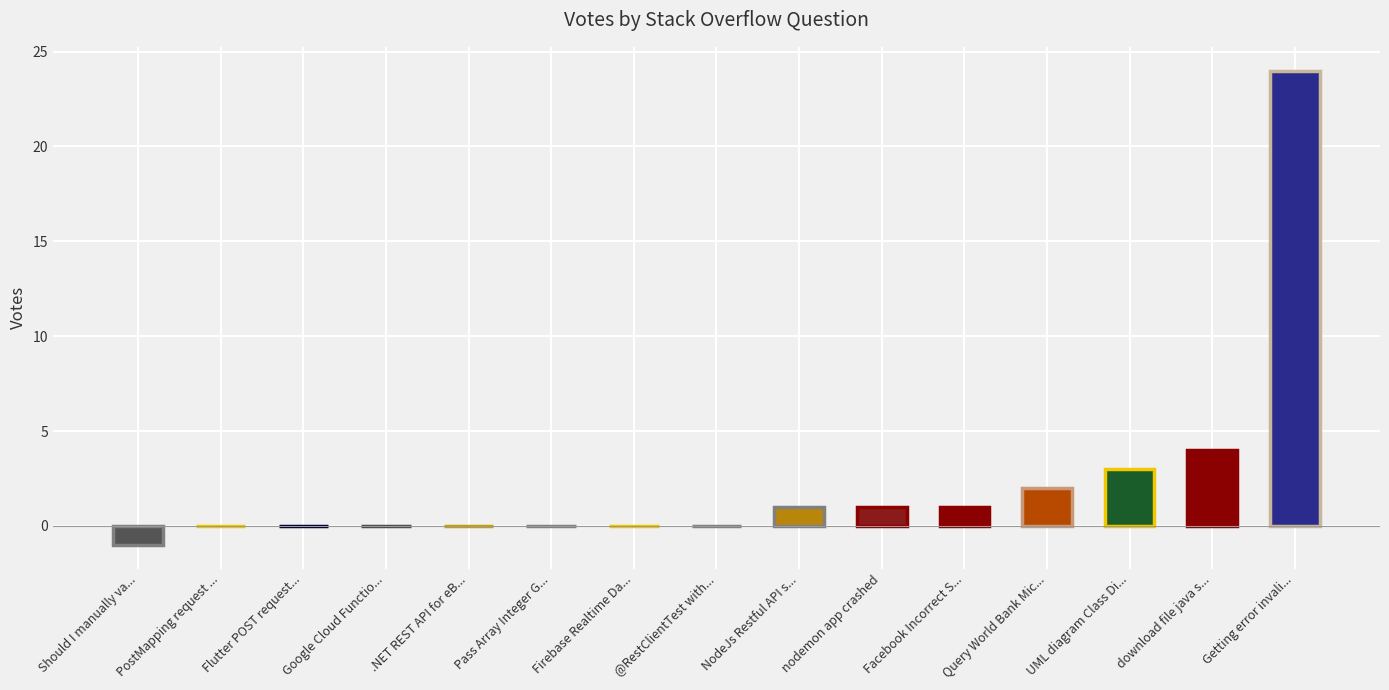

What is the change in value from .NET REST API for eB... to NodeJs Restful API s...?

+1